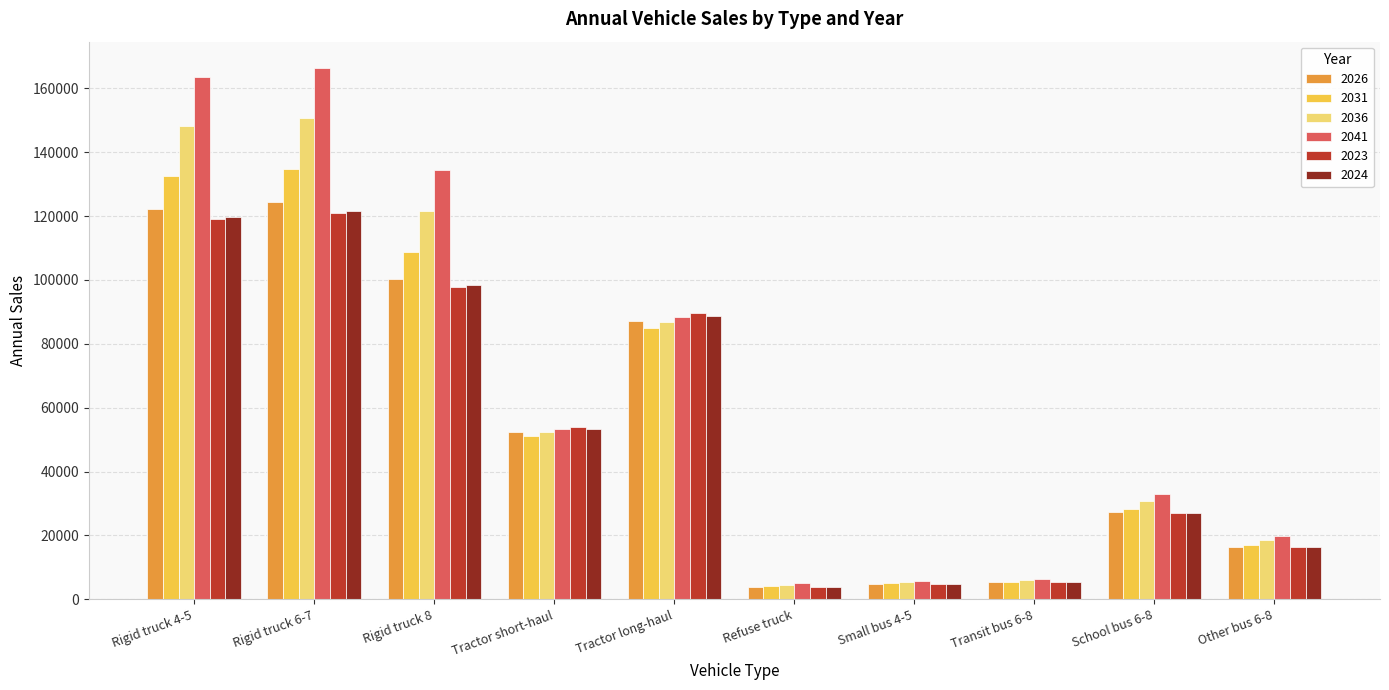

Is the value of 2041 at Rigid truck 4-5 greater than the value of 2024 at Tractor short-haul?

Yes